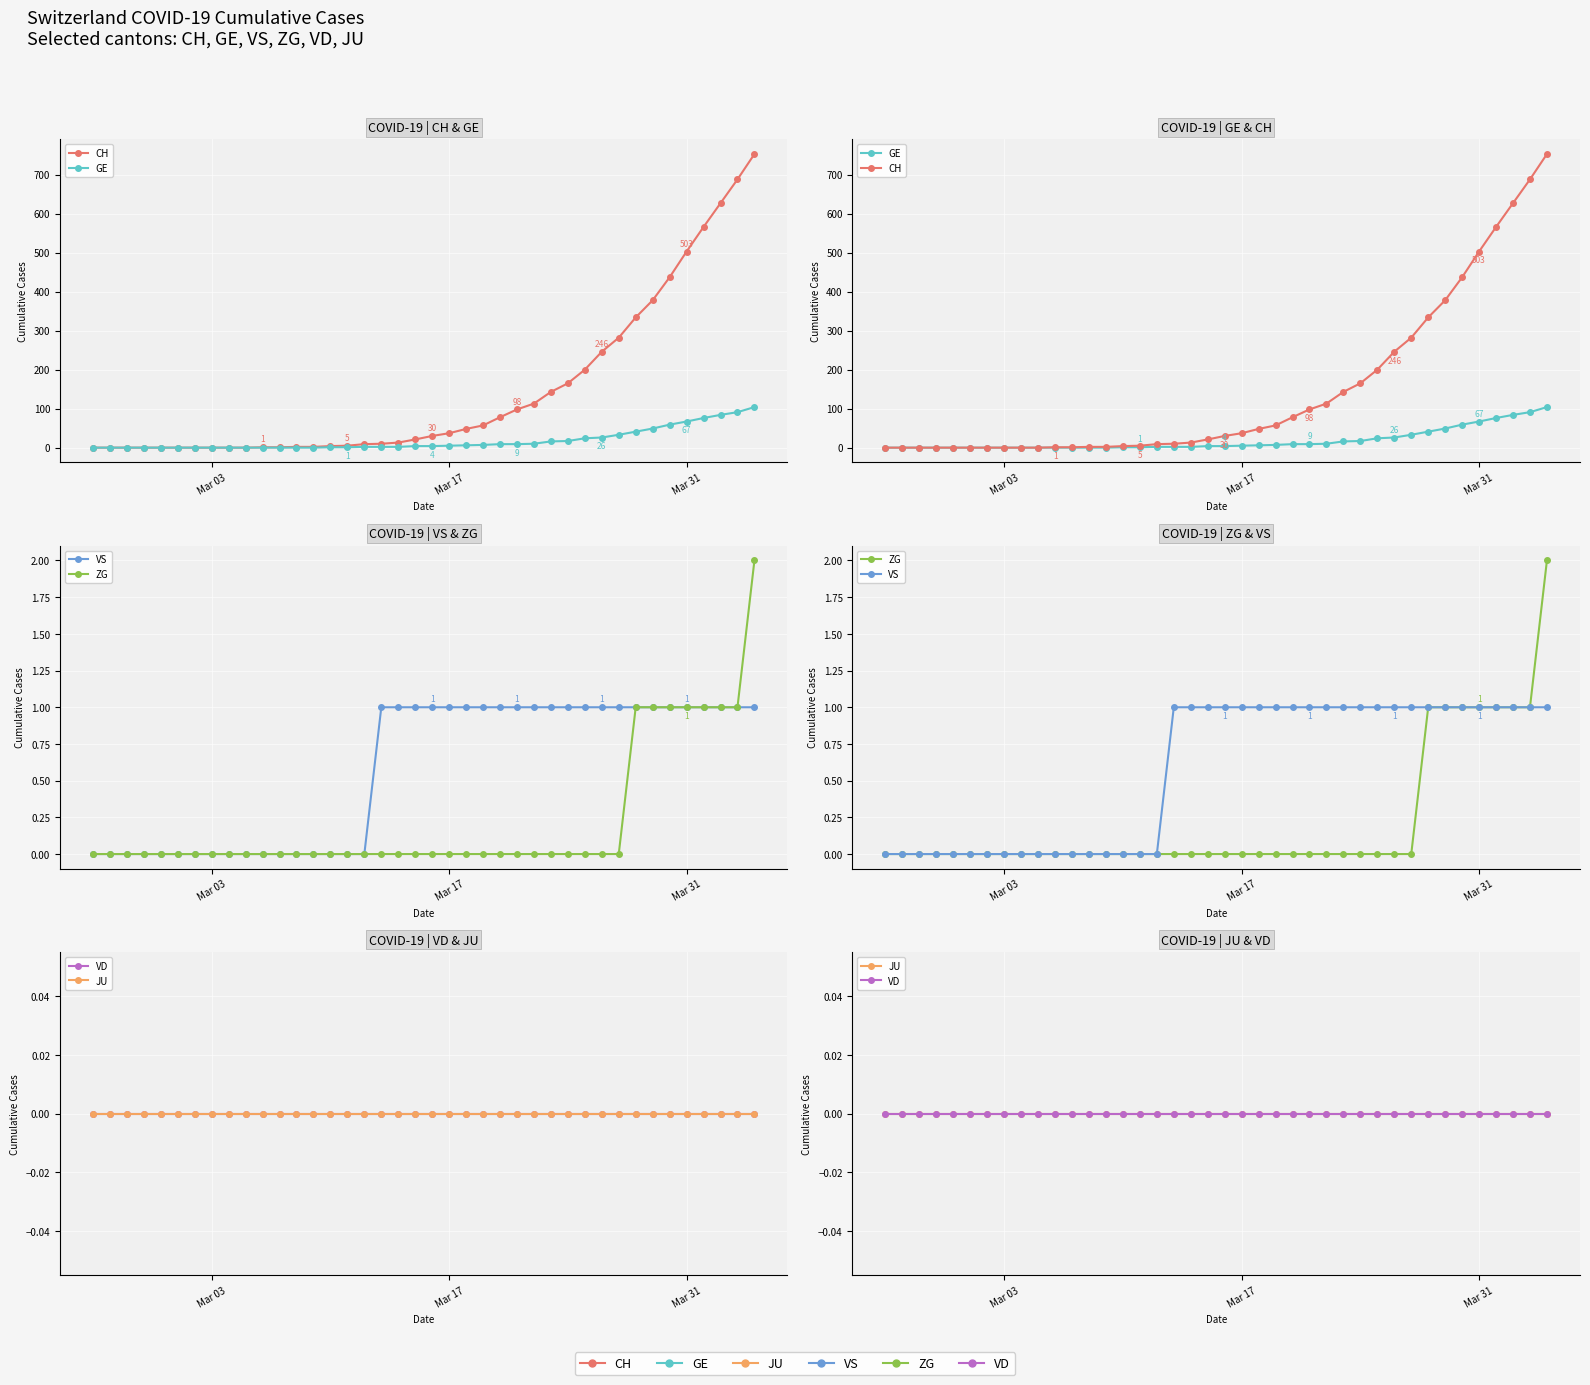

What is the maximum value for VS?

1